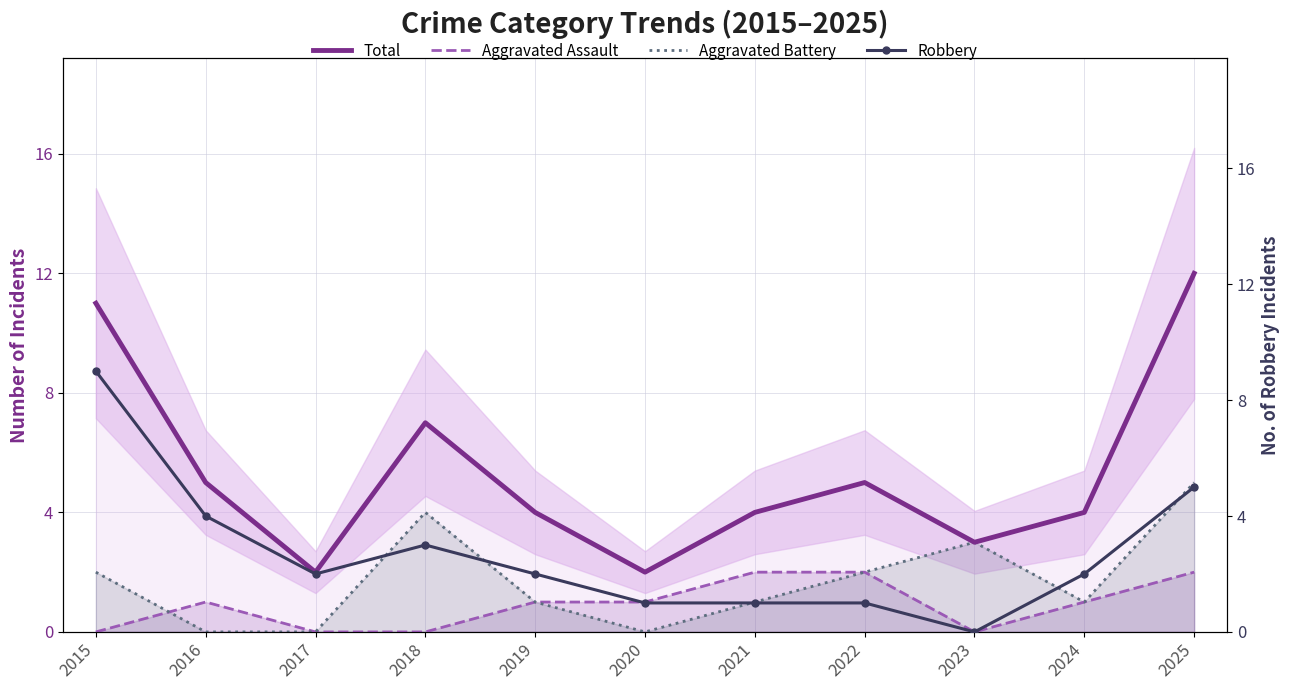

What is the difference between the highest and lowest values at 2025?

10